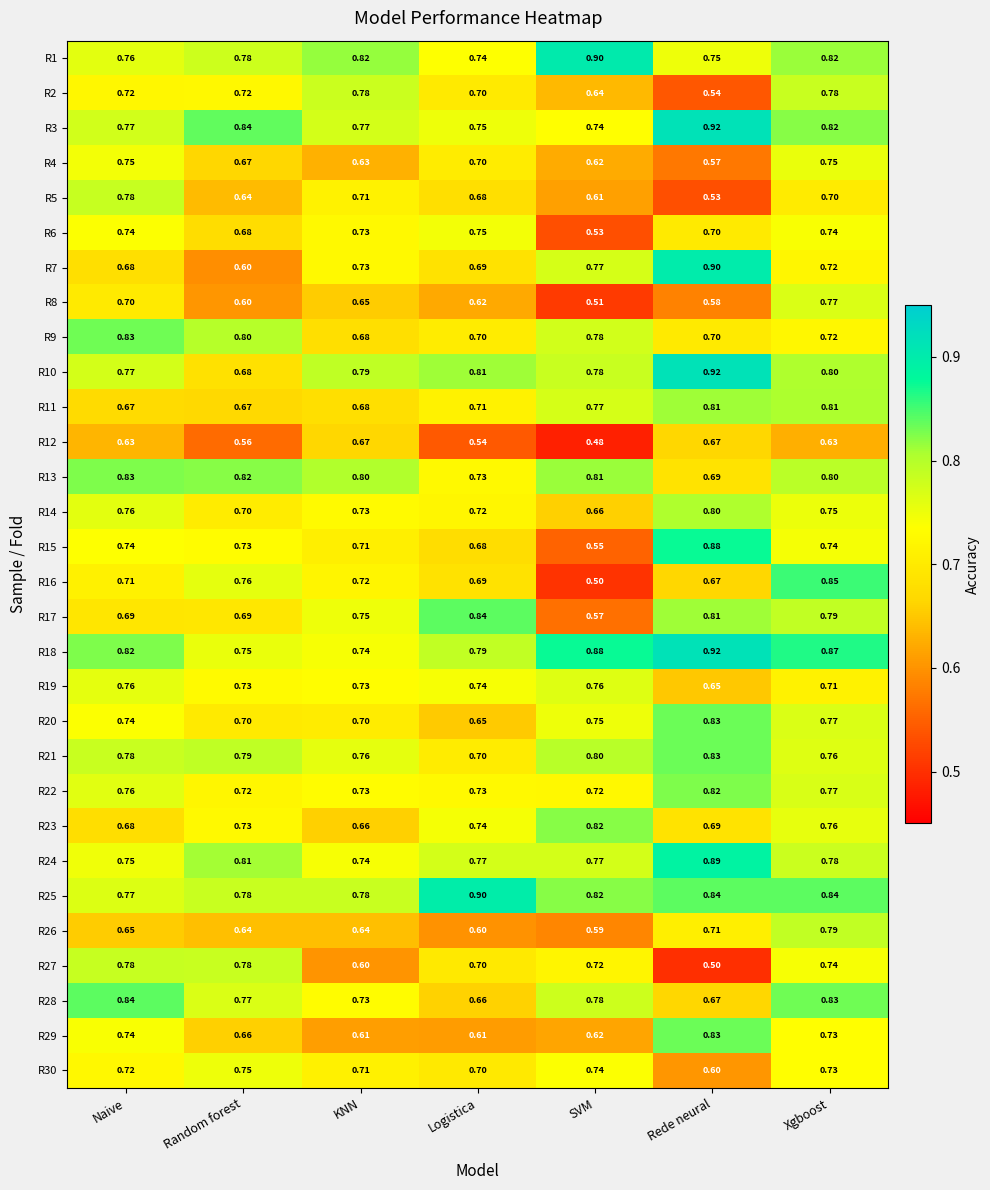

At which label does R6 reach its peak?

Logistica